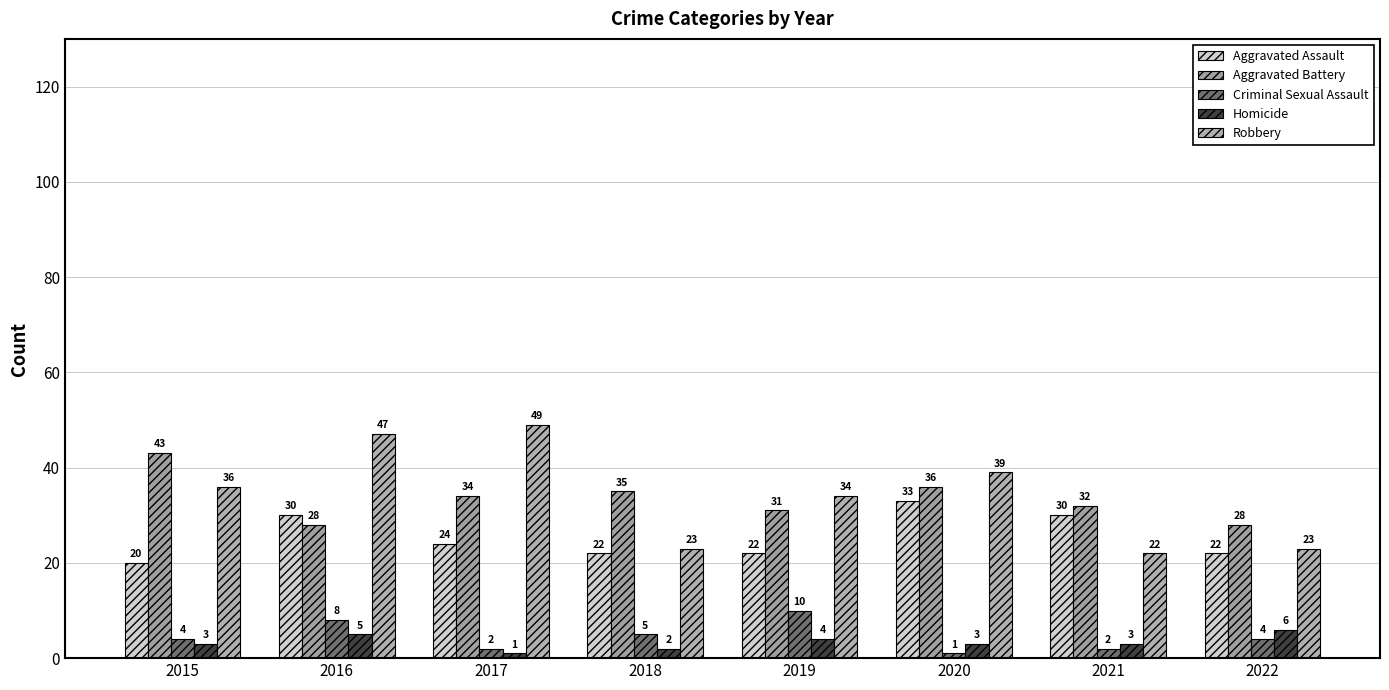

Rank the series at 2017 from lowest to highest value.

Homicide, Criminal Sexual Assault, Aggravated Assault, Aggravated Battery, Robbery